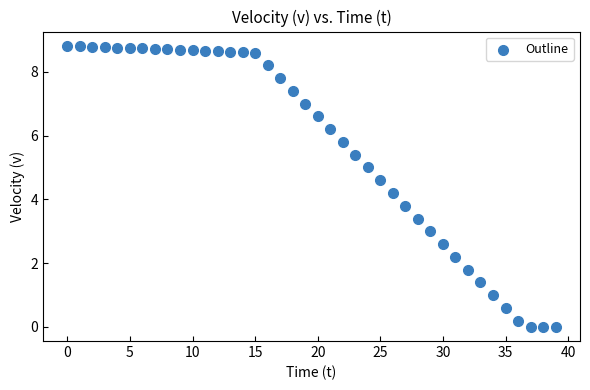

What is the range of Y values (max minus min)?

8.8